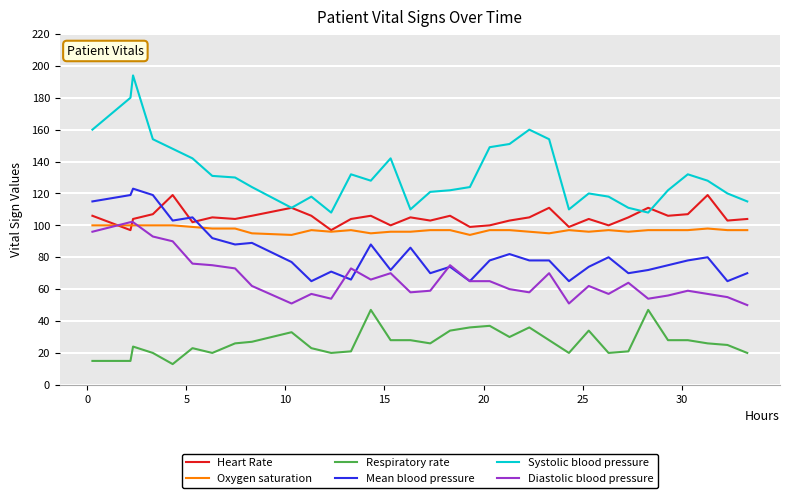

What is the sum of all Respiratory rate values?

879